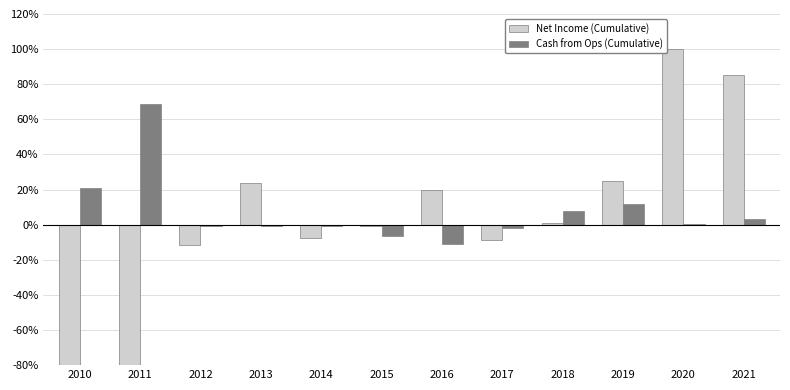

At which label does Net Income (Cumulative) reach its minimum?

2011